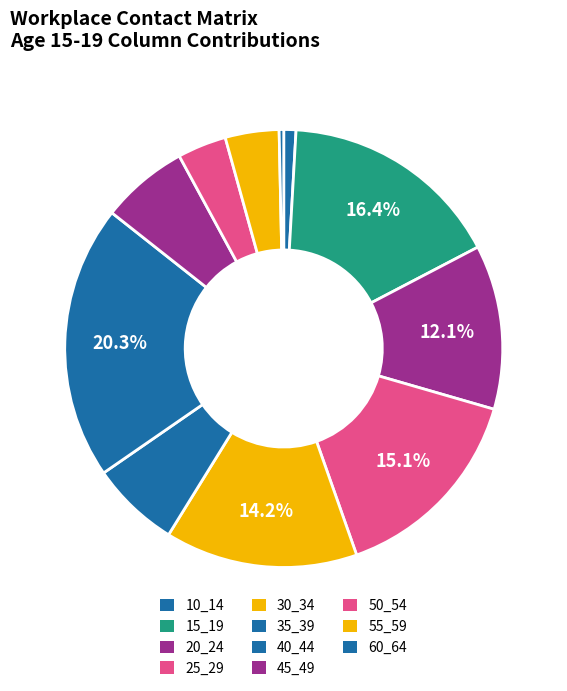

Count the number of slices in the pie.

11